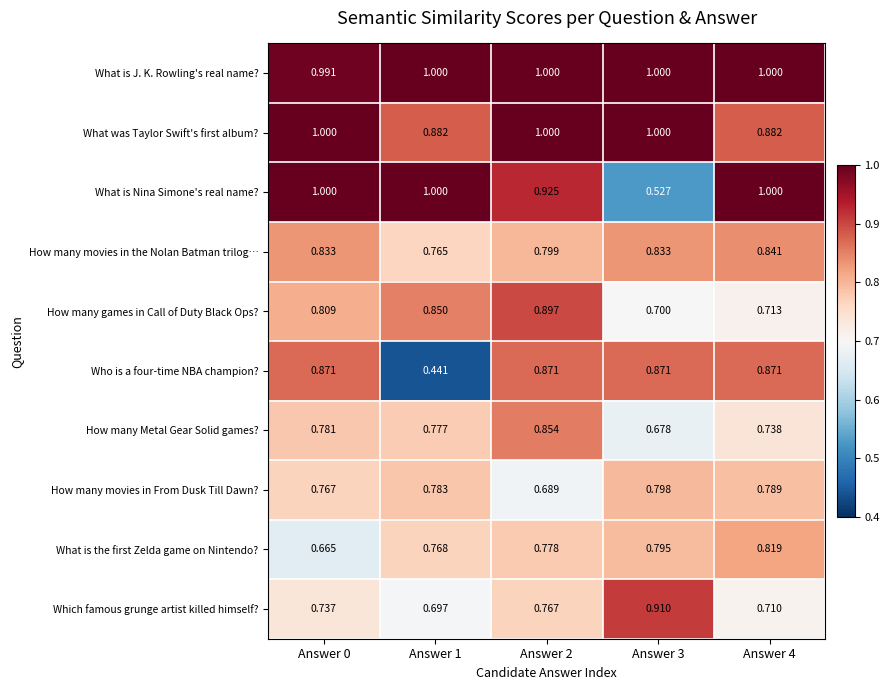

Which series has the largest total across all categories?

What is J. K. Rowling's real name?